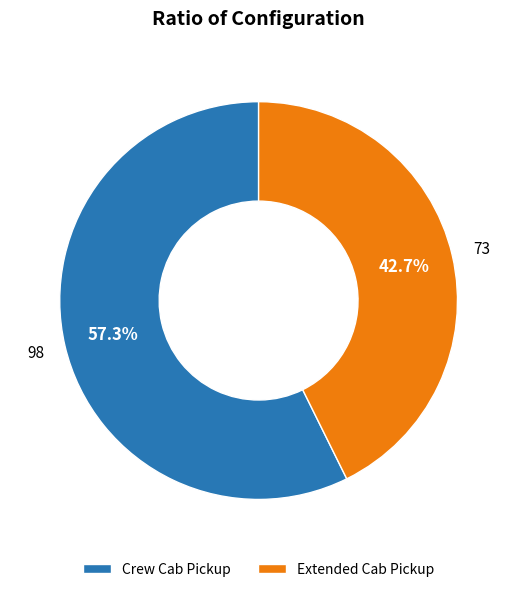

How much of the chart is everything except Crew Cab Pickup?

42.7%